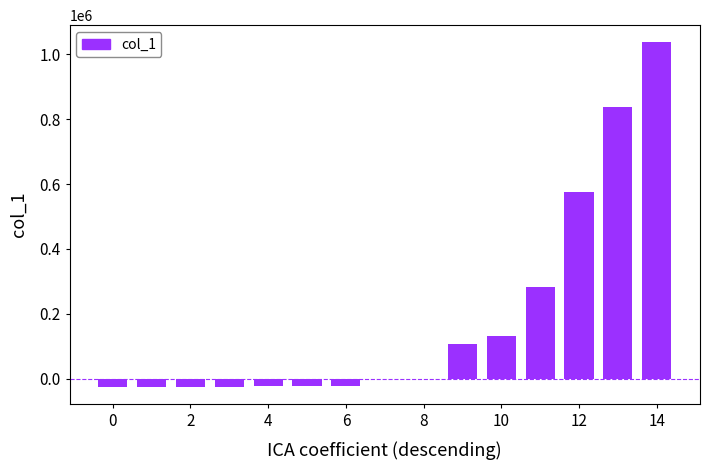

How many data points does each series have?

15